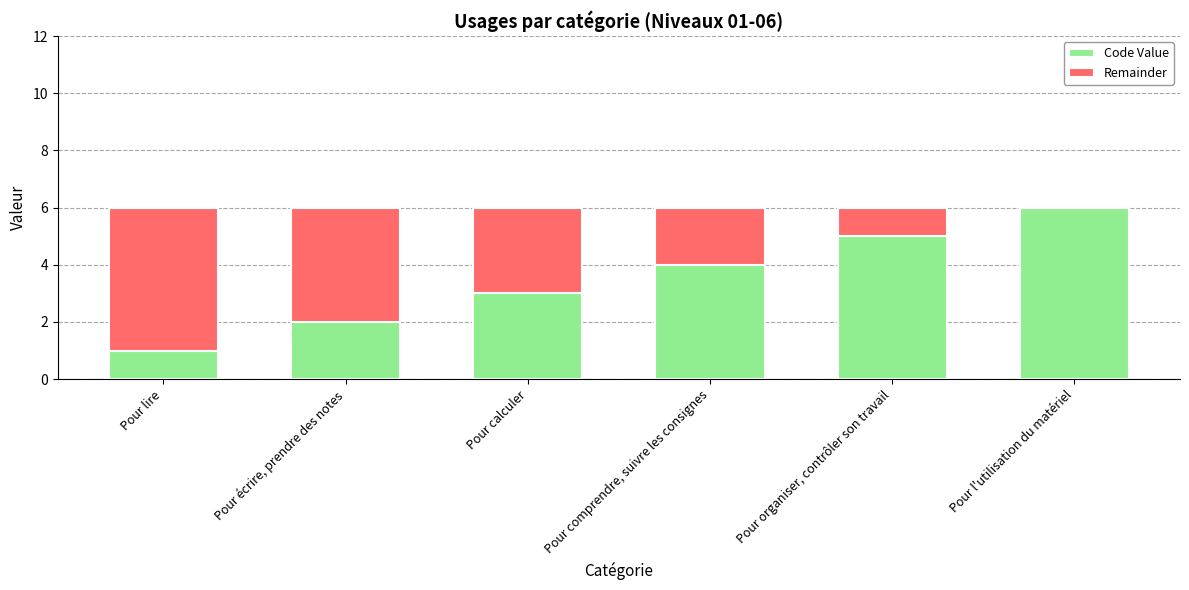

Count the number of data series in this chart.

2